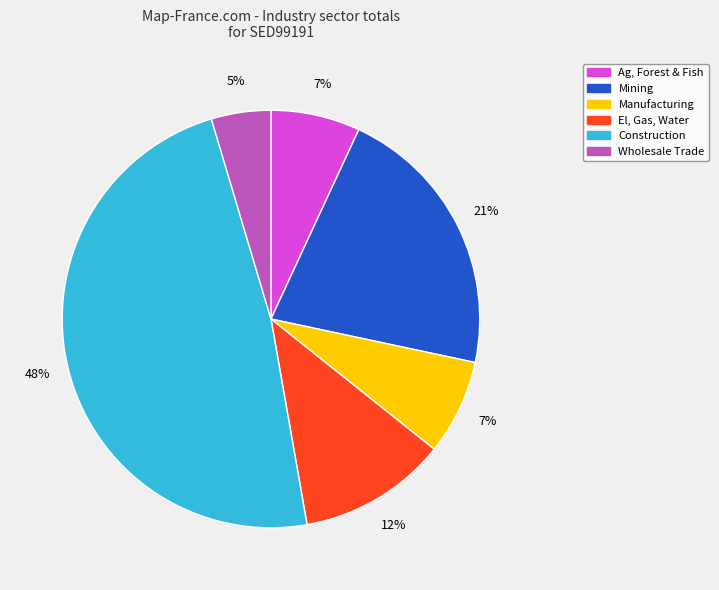

To the nearest percent, what is the average slice percentage?

17%